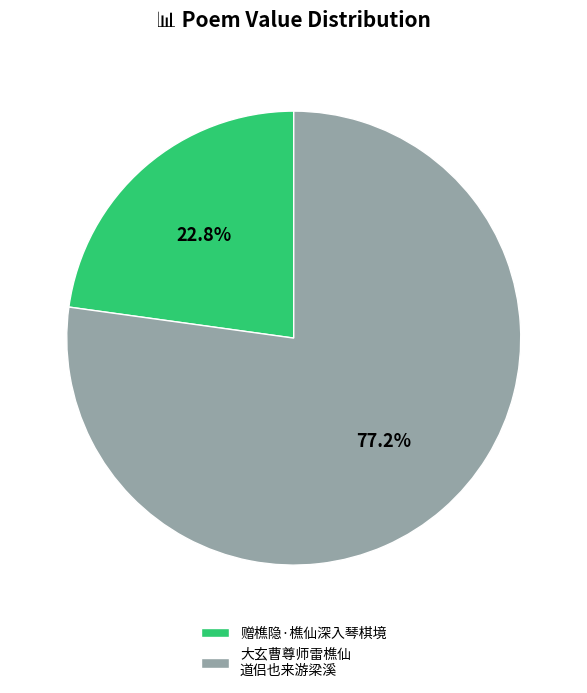

Rank the categories by value from highest to lowest.

大玄曹尊师雷樵仙 道侣也来游梁溪, 赠樵隐·樵仙深入琴棋境